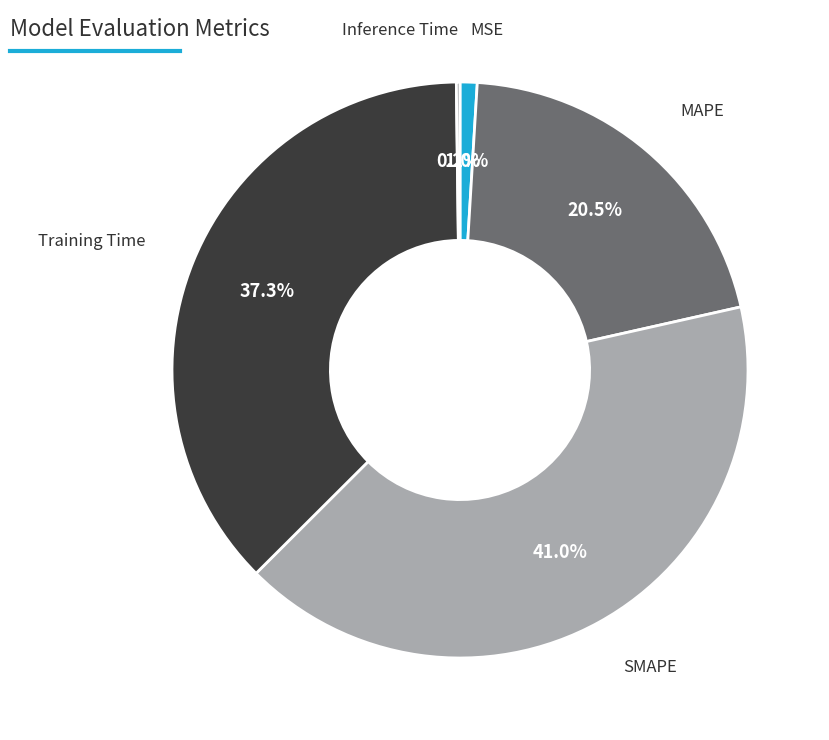

Which has a higher value, MSE or MAPE?

MAPE